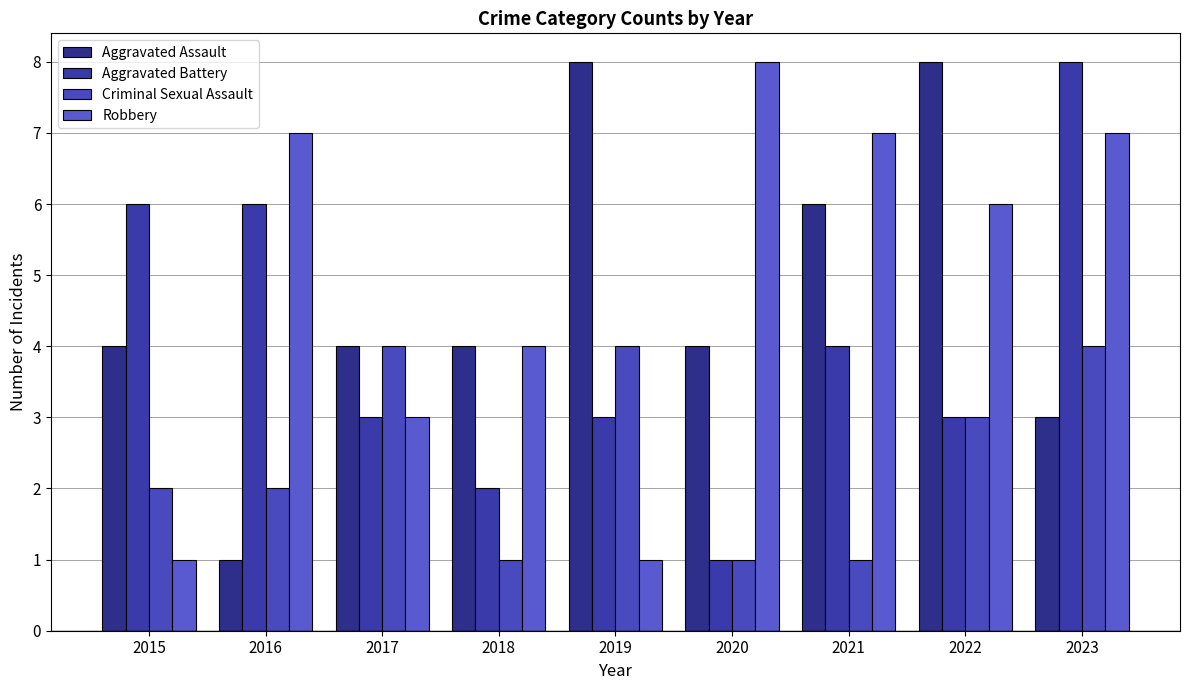

What is the maximum value shown in the chart?

8